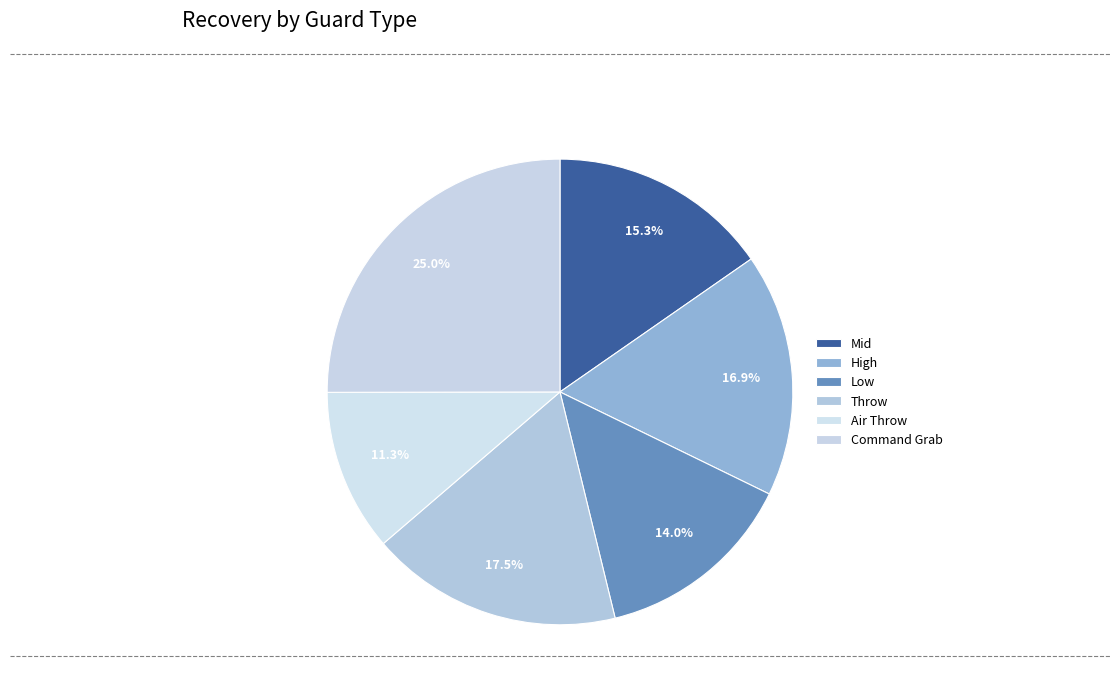

What is the ratio of the value at High to the value at Throw?

1.0